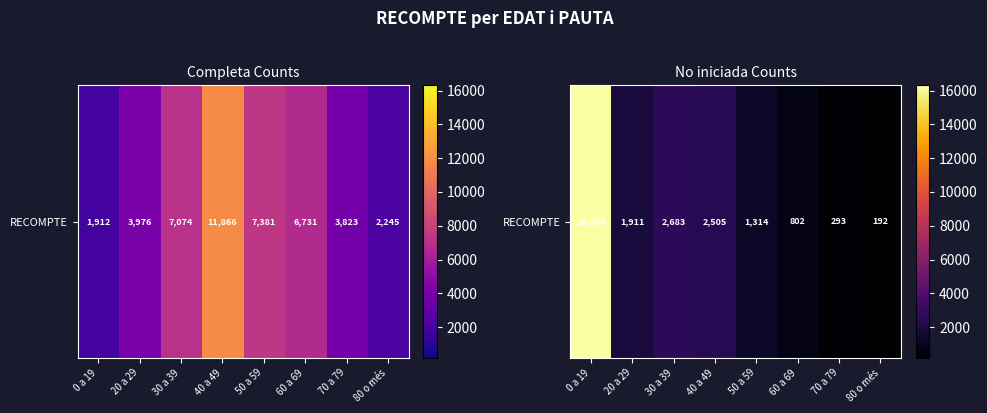

Between 20 a 29 and 60 a 69, which is larger?

20 a 29